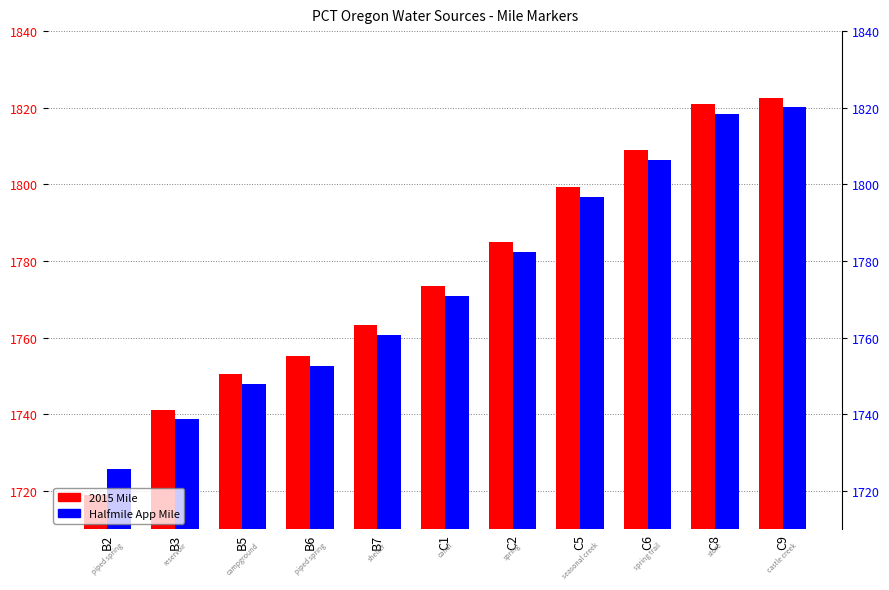

Between B2 and B6, which is larger?

B6